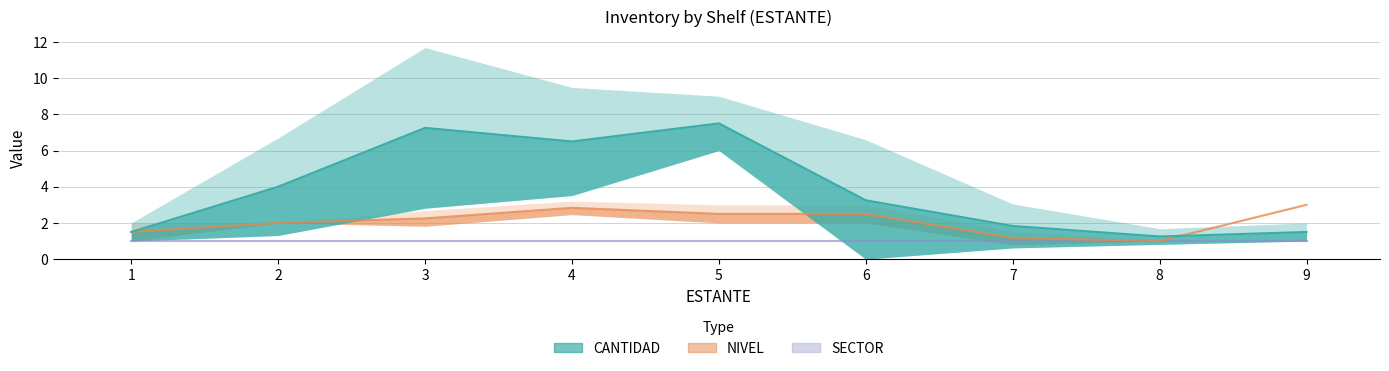

At which label does CANTIDAD first exceed 2?

2